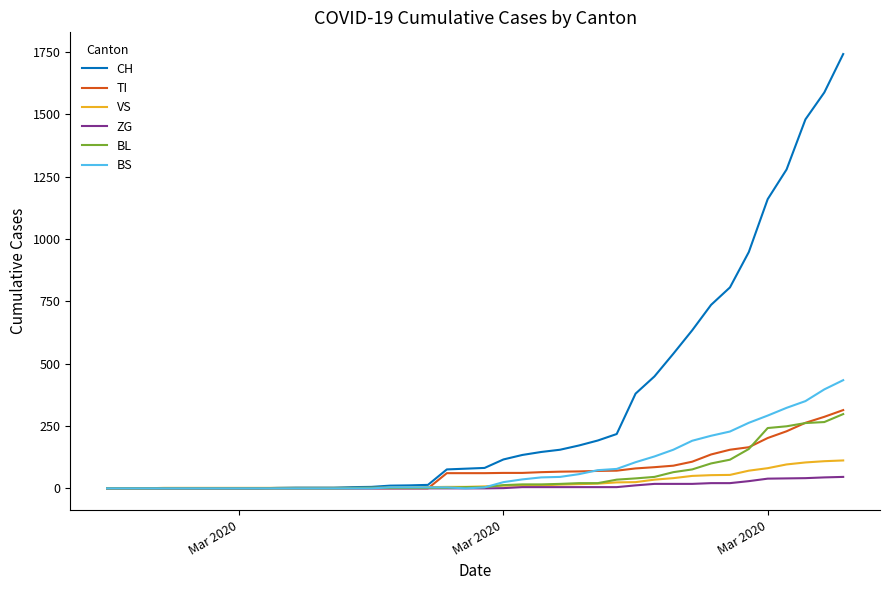

Which series has the widest spread of values?

CH